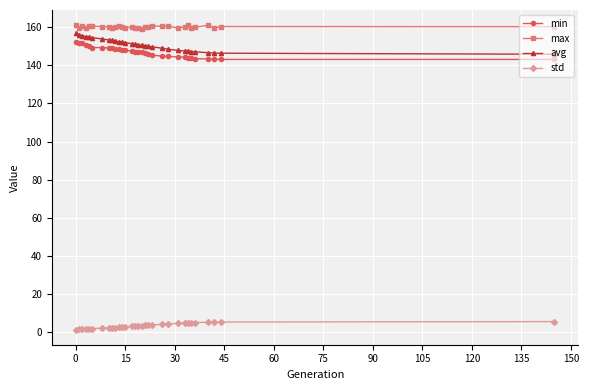

Does the chart display data point markers on the line(s)?

Yes